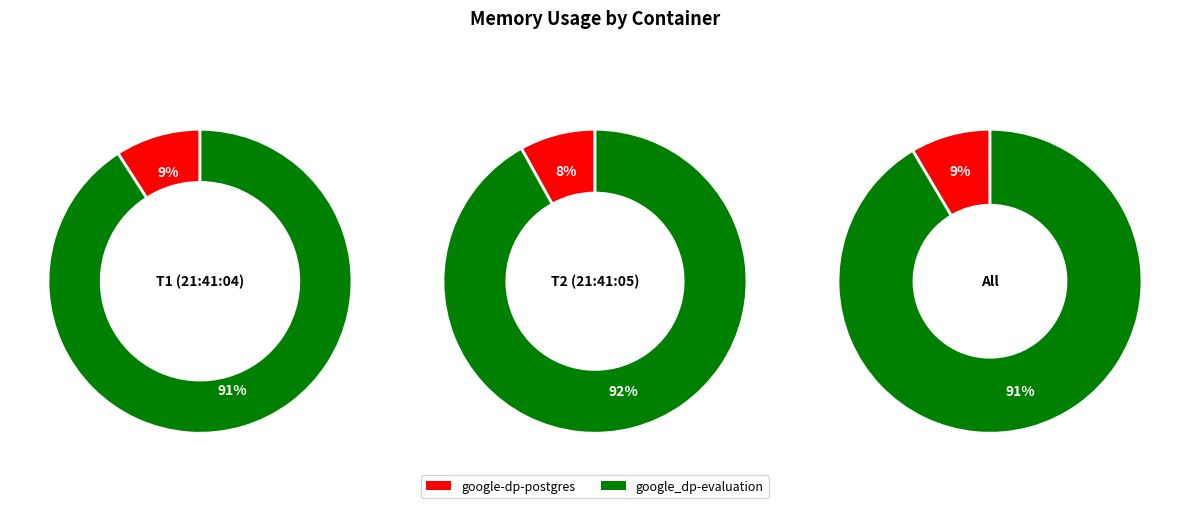

Count the number of slices in the pie.

2